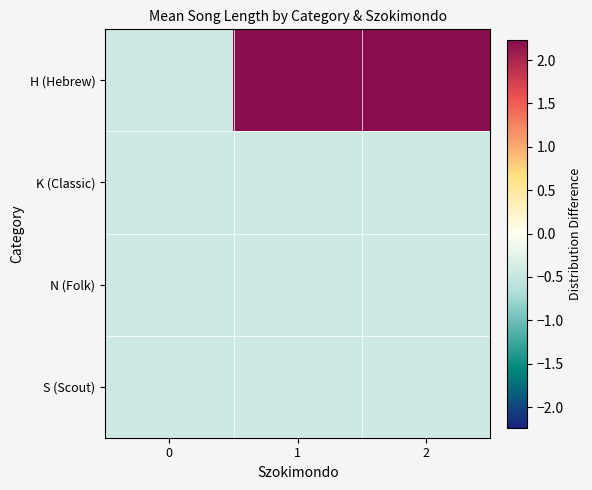

At how many categories does at least one series exceed 0?

2